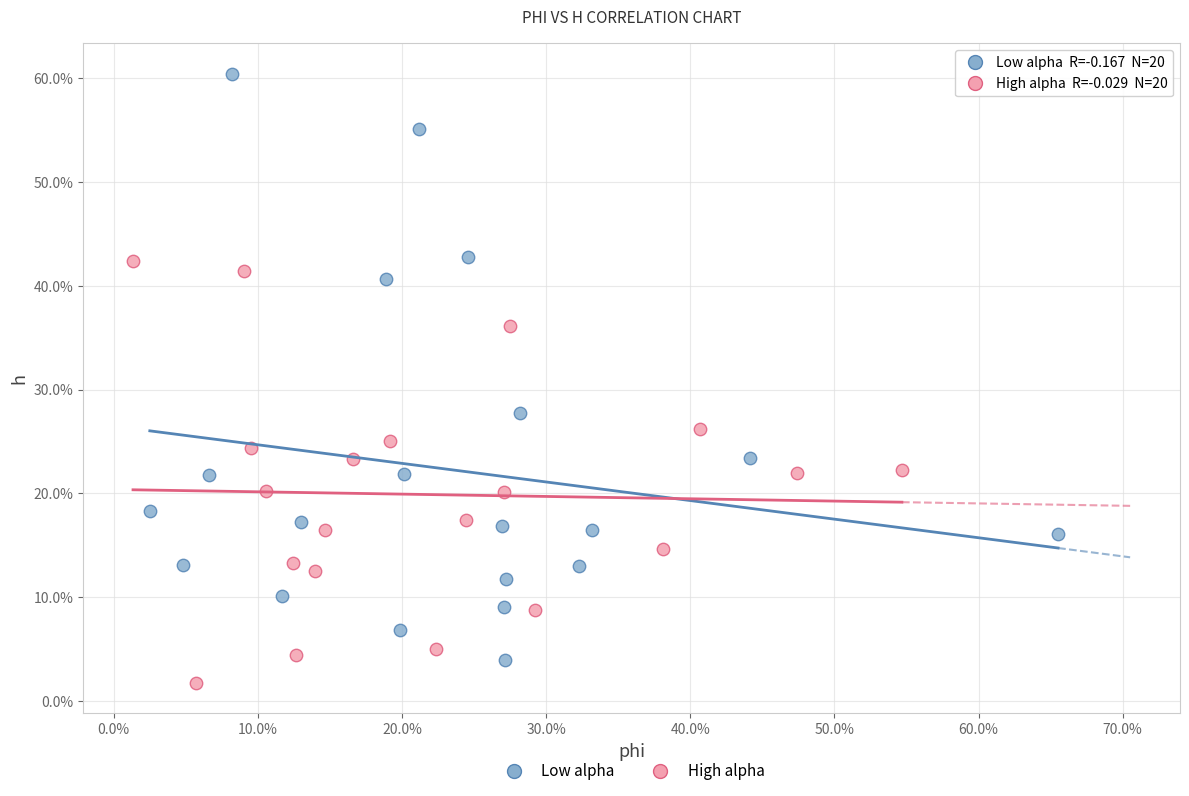

Which series has the widest spread of Y values?

Low alpha